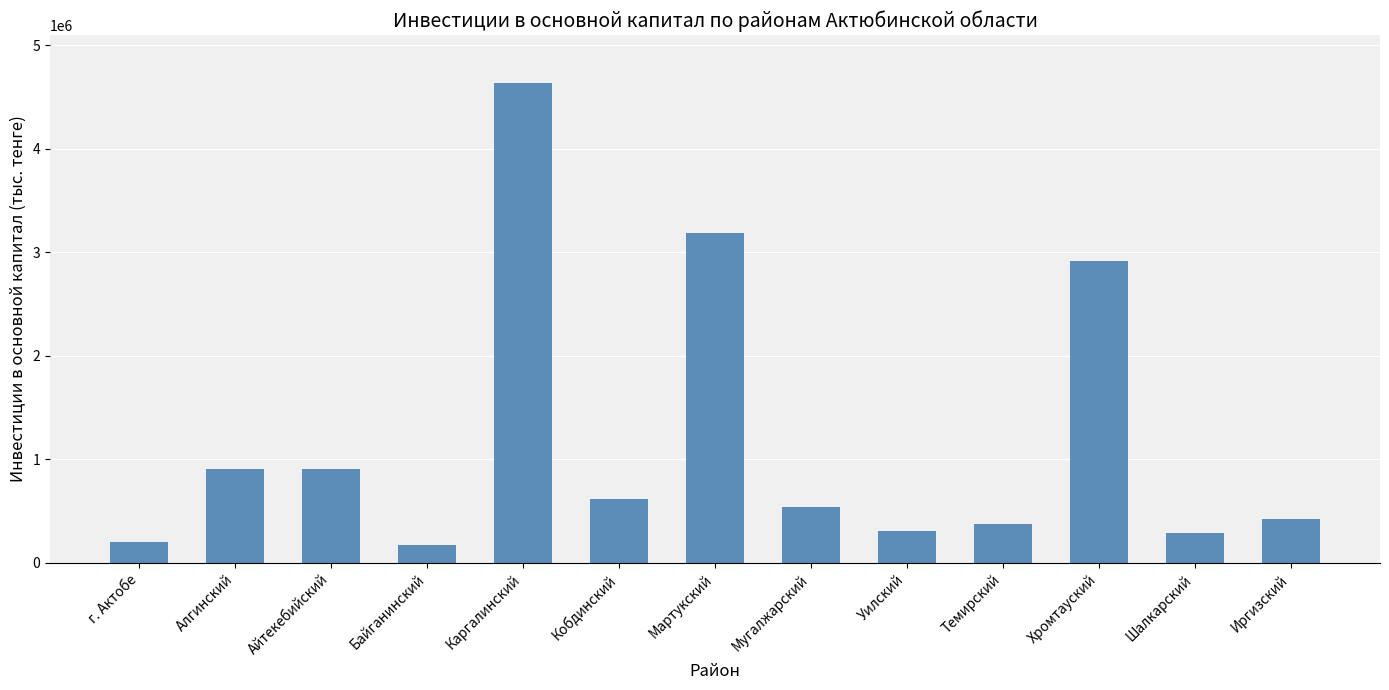

What is the smallest value displayed?

174446